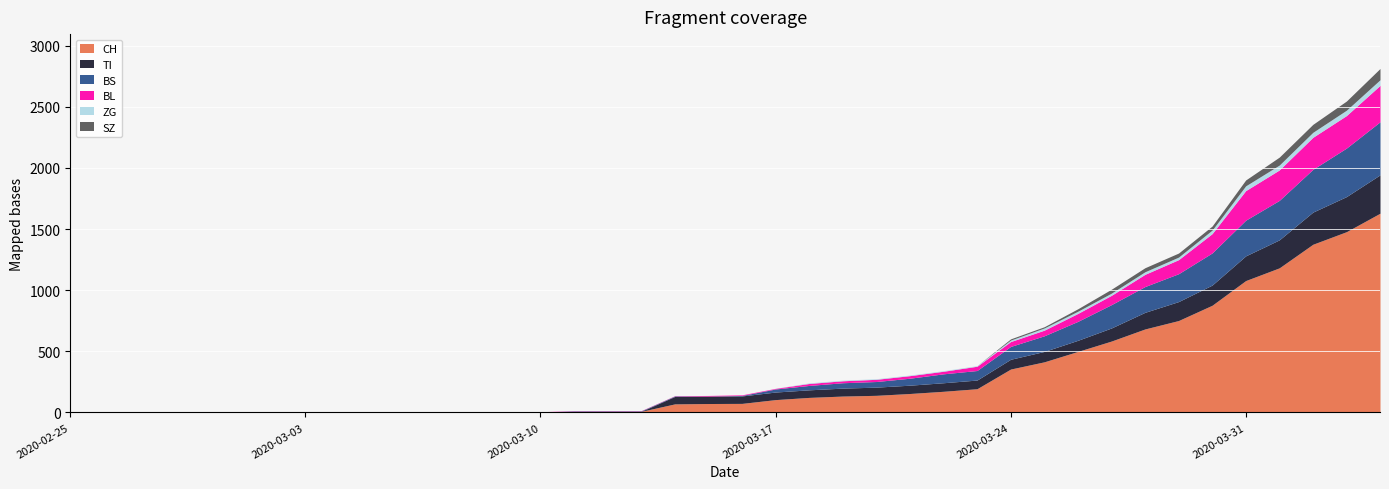

True or false: BL has more than 2 points higher than both neighbors.

False